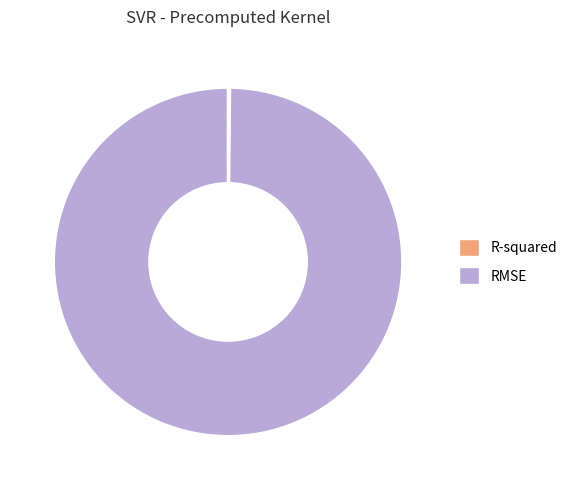

Which slice represents more than half of the pie?

RMSE